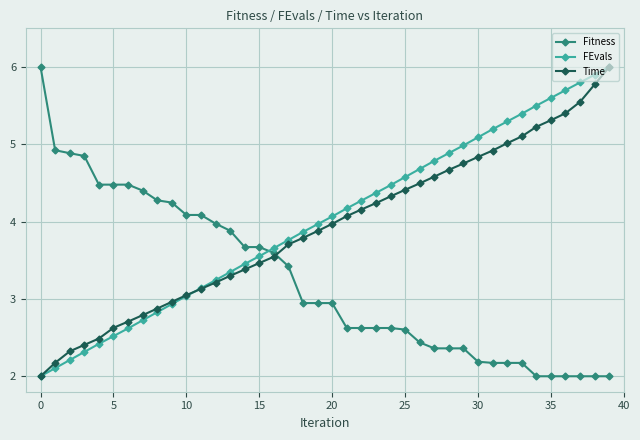

How many data points does each series have?

40